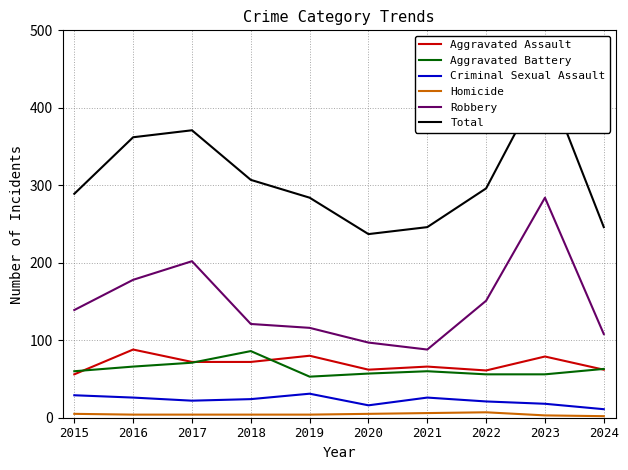

Is this an area chart (filled region under the line)?

No